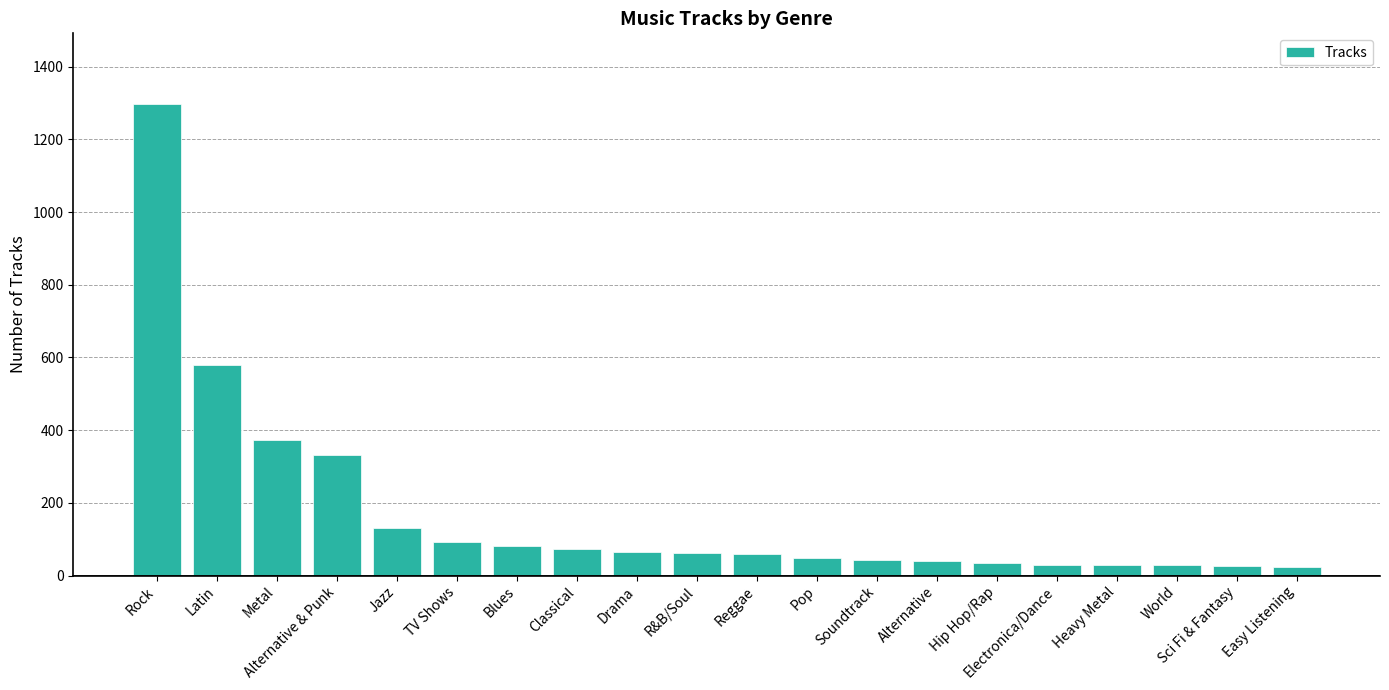

How many bars are there in total?

20